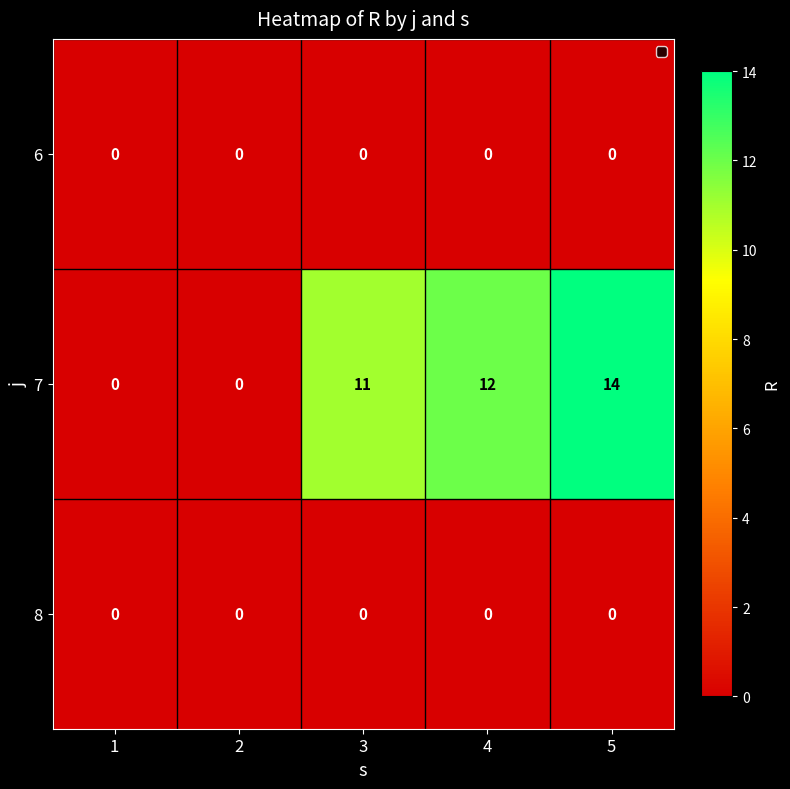

At which label is 7 closest to 7?

3